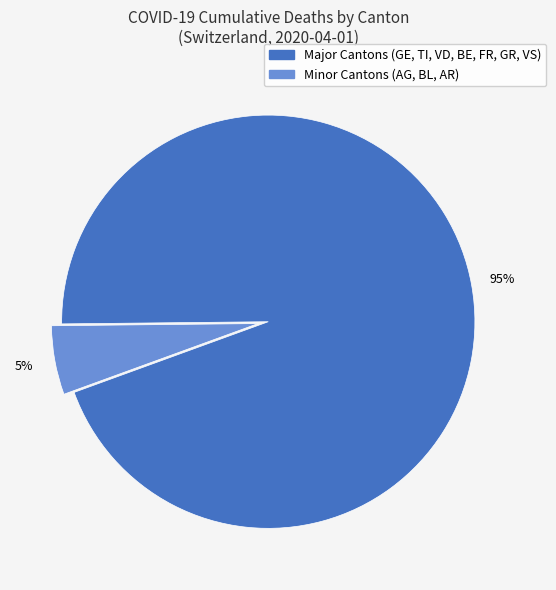

Which has a higher value, Major Cantons (GE, TI, VD, BE, FR, GR, VS) or Minor Cantons (AG, BL, AR)?

Major Cantons (GE, TI, VD, BE, FR, GR, VS)